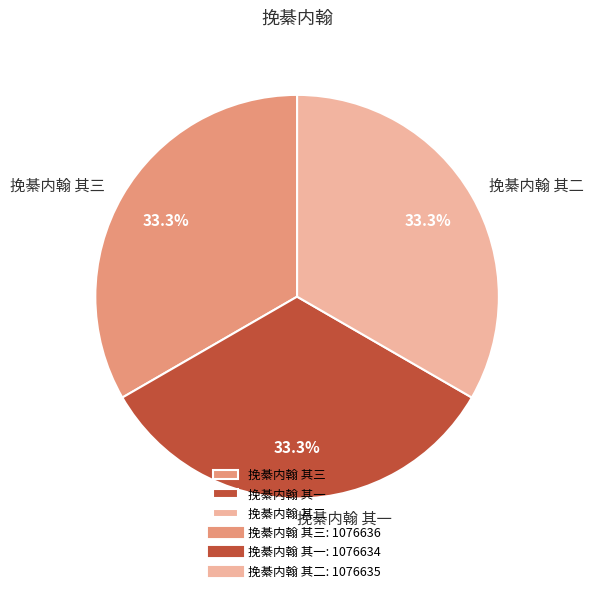

To the nearest percent, what is the average slice percentage?

33%